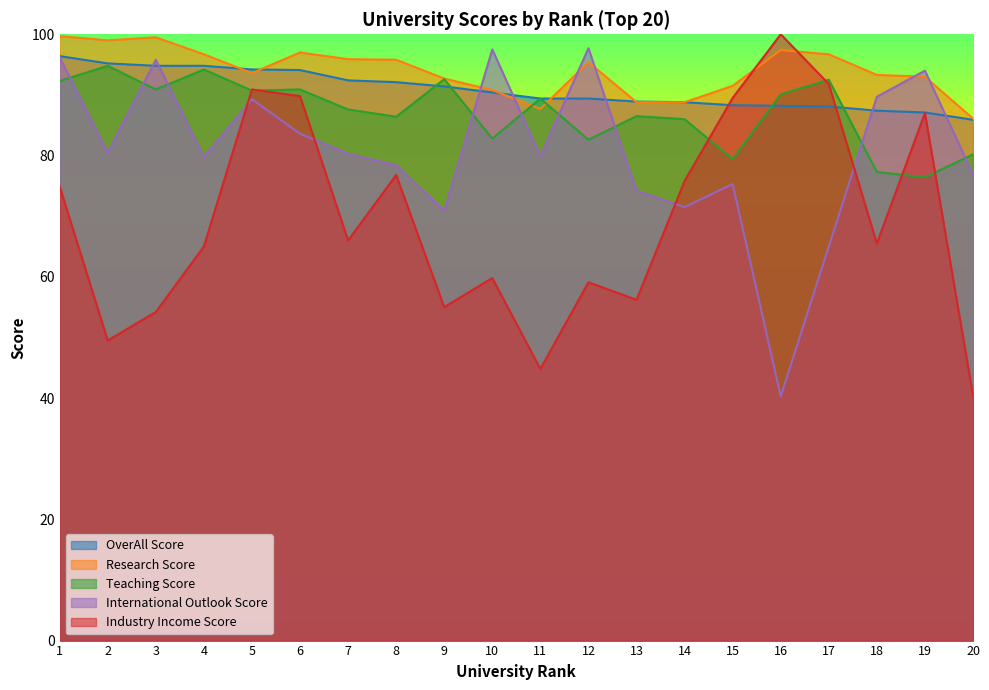

Which series changed the most between 2 and 15?

Industry Income Score